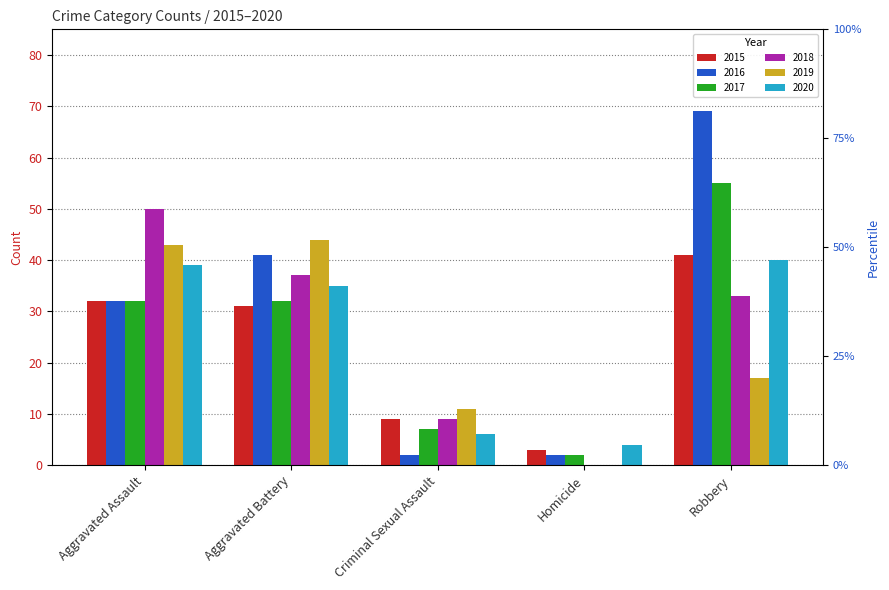

What is the label of the 2nd bar from the right?

Homicide